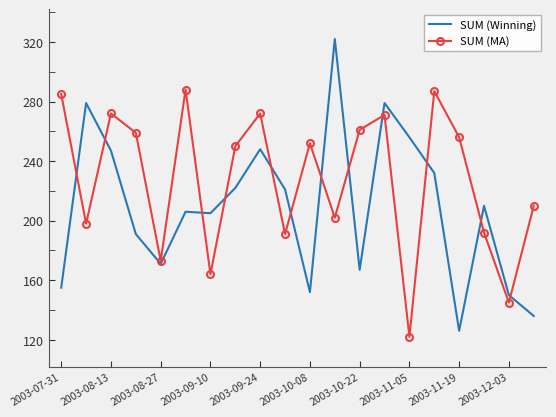

Which series has the largest range (max minus min)?

SUM (Winning)